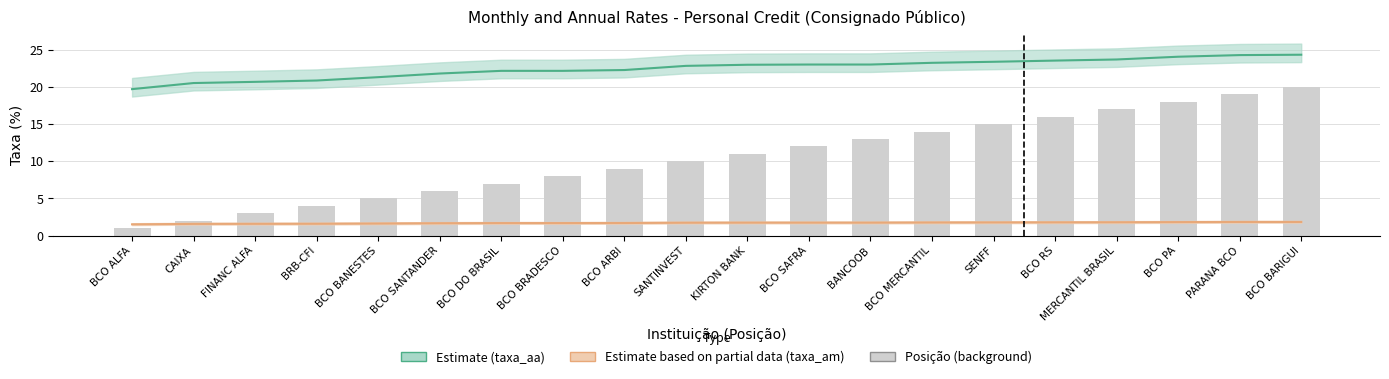

List the labels in order of taxa_am value, smallest first.

BCO ALFA, CAIXA, FINANC ALFA, BRB-CFI, BCO BANESTES, BCO SANTANDER, BCO DO BRASIL, BCO BRADESCO, BCO ARBI, SANTINVEST, KIRTON BANK, BCO SAFRA, BANCOOB, BCO MERCANTIL, SENFF, BCO RS, MERCANTIL BRASIL, BCO PA, PARANA BCO, BCO BARIGUI